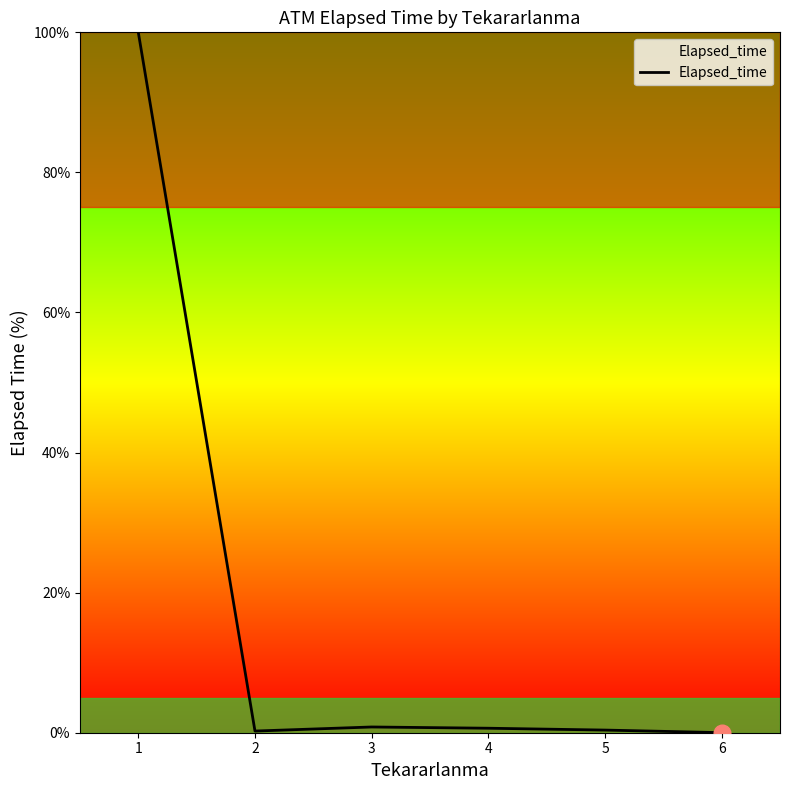

What is the average value?

17.0